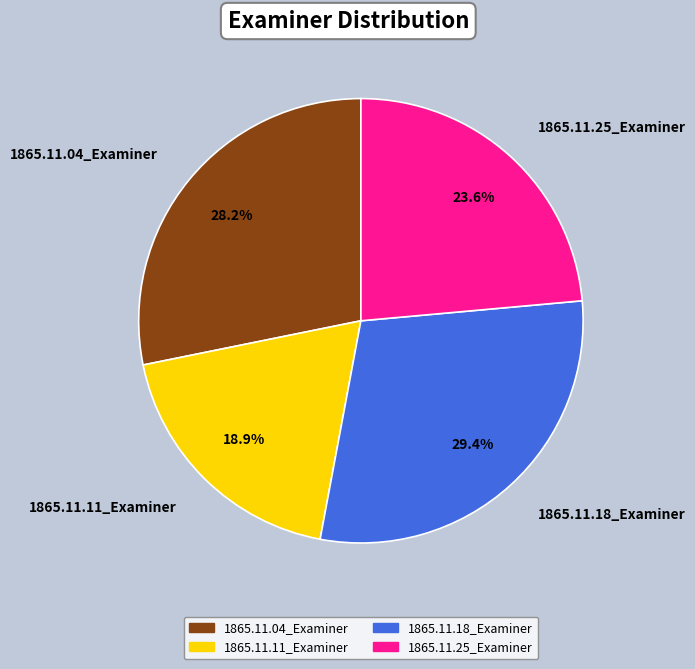

The 1865.11.25_Examiner slice represents 24% of the pie. True or false?

True